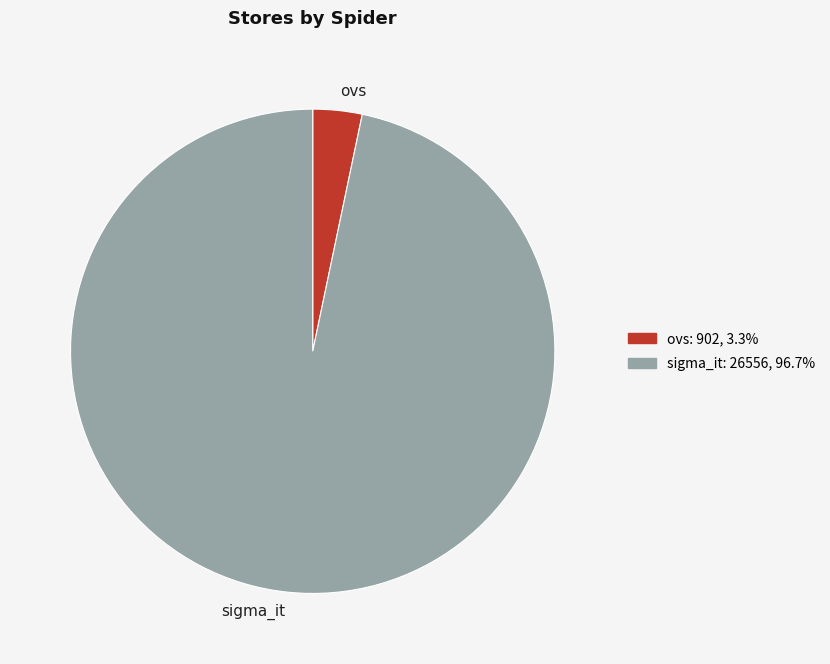

Combined, do ovs and sigma_it account for over 50%?

Yes